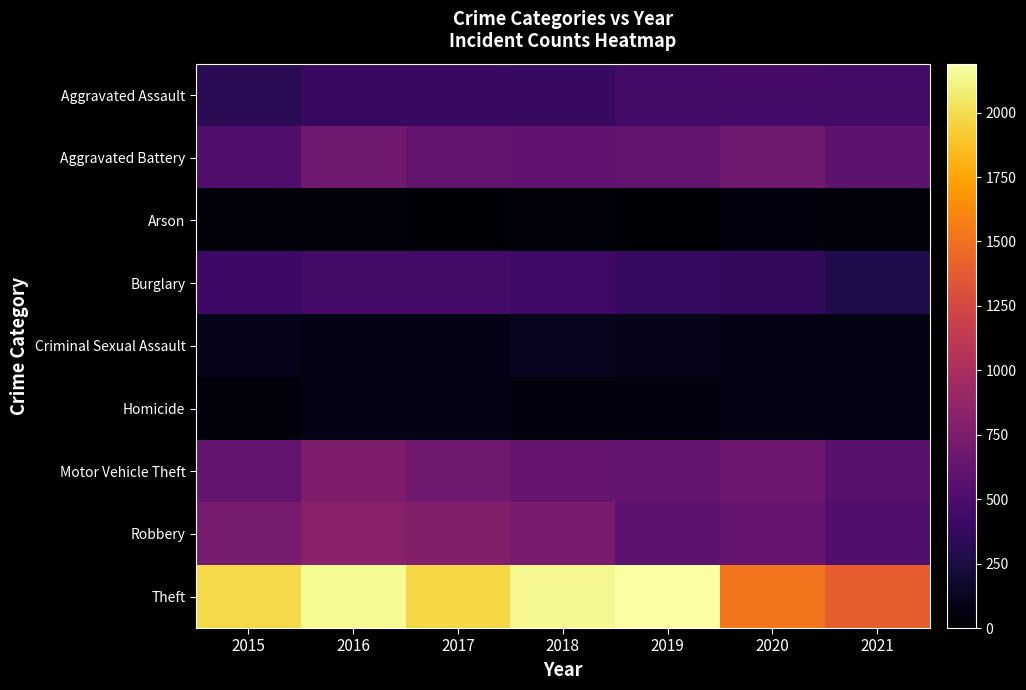

Reading left to right, extract all data points from this chart.

Aggravated Assault: 2015=323	2016=402	2017=396	2018=392	2019=452	2020=468	2021=452
Aggravated Battery: 2015=515	2016=691	2017=623	2018=600	2019=608	2020=691	2021=587
Arson: 2015=35	2016=40	2017=23	2018=37	2019=32	2020=55	2021=43
Burglary: 2015=422	2016=451	2017=453	2018=443	2019=383	2020=363	2021=280
Criminal Sexual Assault: 2015=105	2016=87	2017=90	2018=122	2019=102	2020=88	2021=82
Homicide: 2015=50	2016=87	2017=82	2018=56	2019=53	2020=81	2021=69
Motor Vehicle Theft: 2015=614	2016=756	2017=680	2018=631	2019=611	2020=675	2021=560
Robbery: 2015=726	2016=819	2017=780	2018=741	2019=577	2020=639	2021=506
Theft: 2015=1981	2016=2148	2017=1968	2018=2140	2019=2190	2020=1518	2021=1392